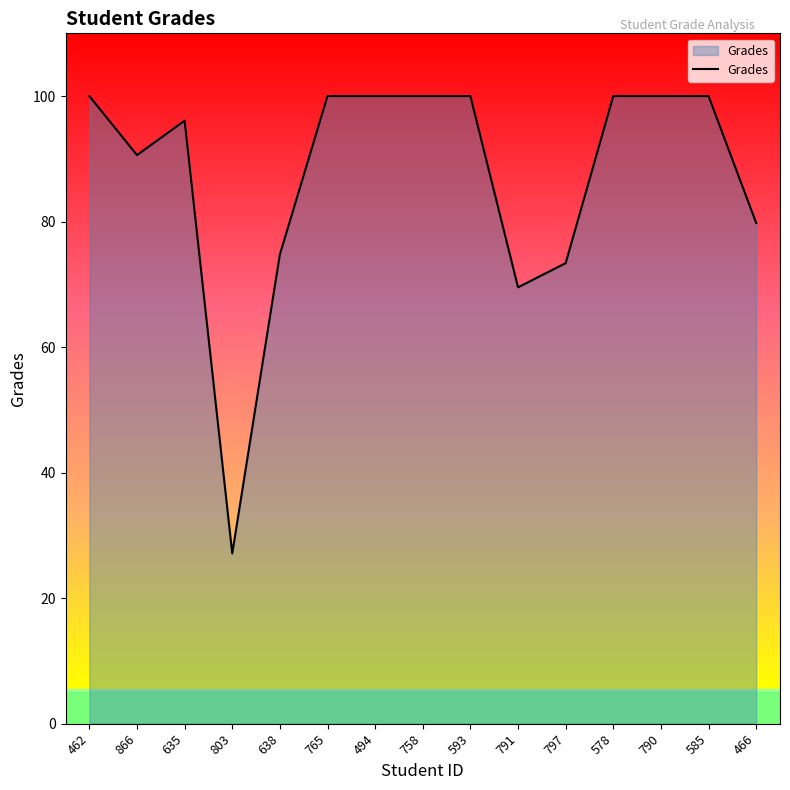

What is the difference between the values at 638 and 494?

25.2